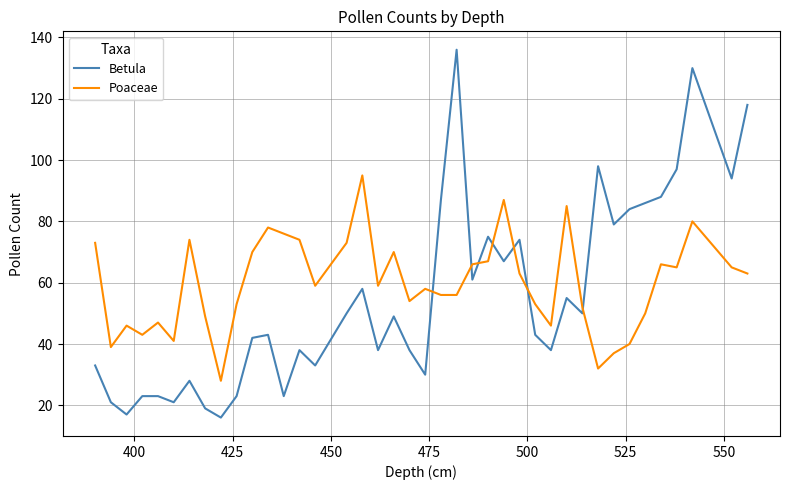

Which series ends up on top after the final intersection of Poaceae and Betula?

Betula